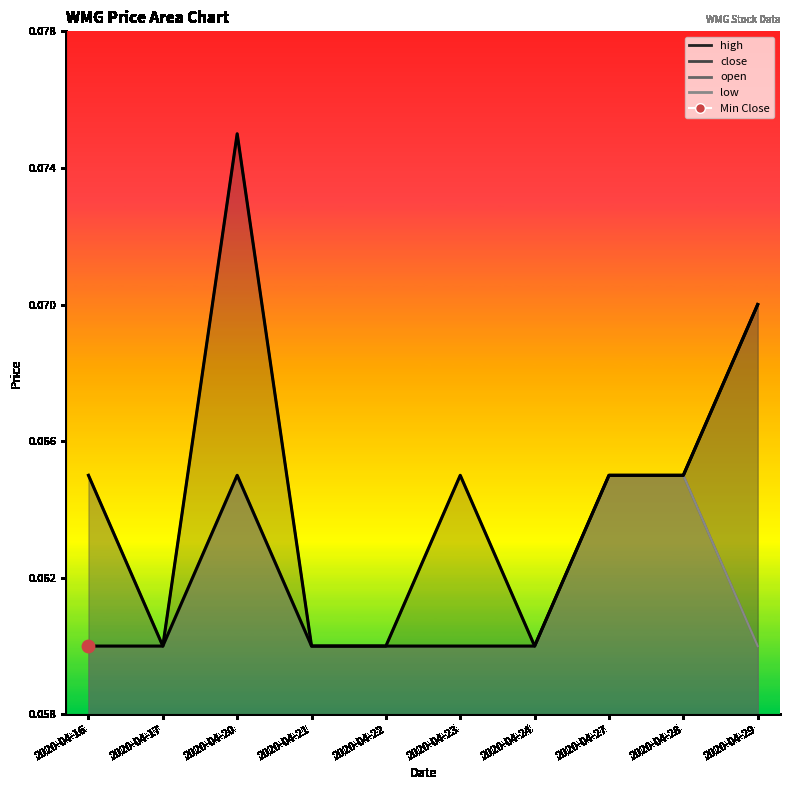

What is the total value across all series at 2020-04-21?

0.2